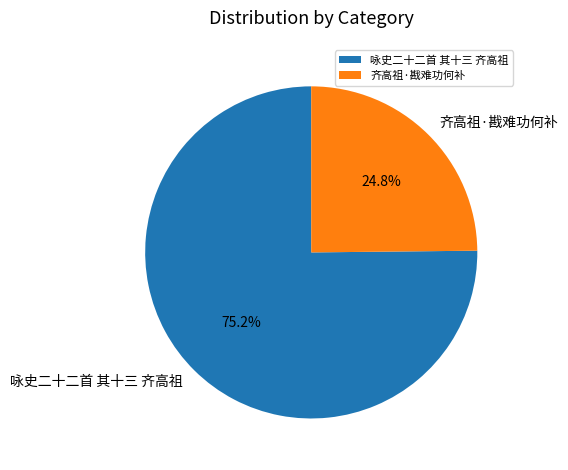

Which category has the smallest portion of the pie?

齐高祖·戡难功何补